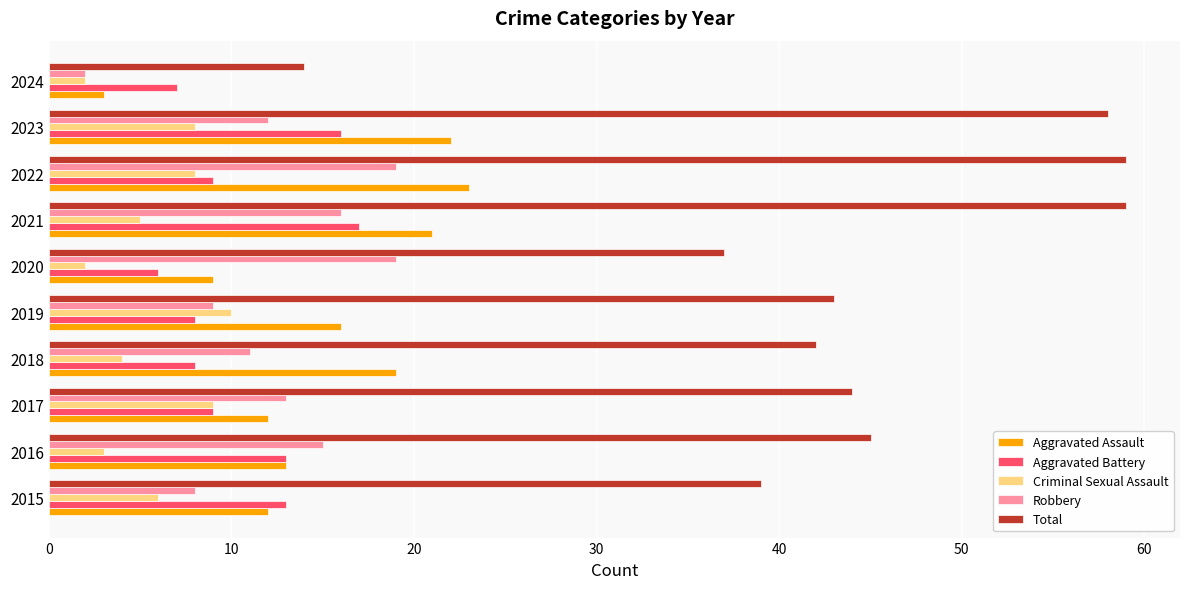

What is the minimum value for Aggravated Assault?

3